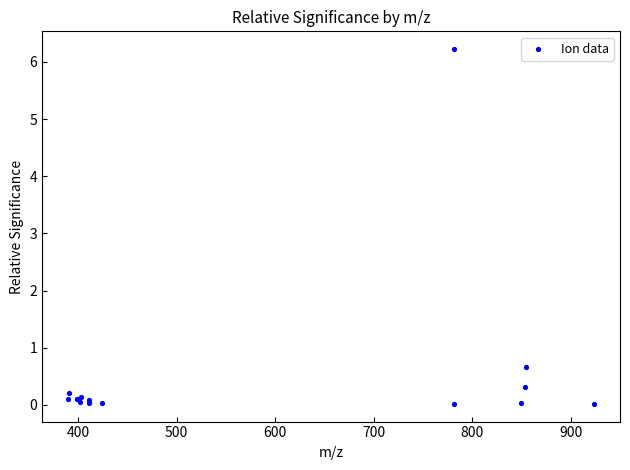

What Y value in the scatter plot is closest to 3?

0.7